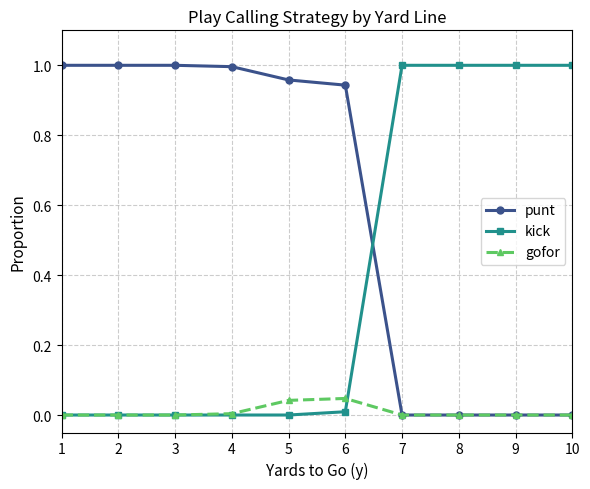

Is the value of kick at 9 greater than the value of gofor at 10?

Yes